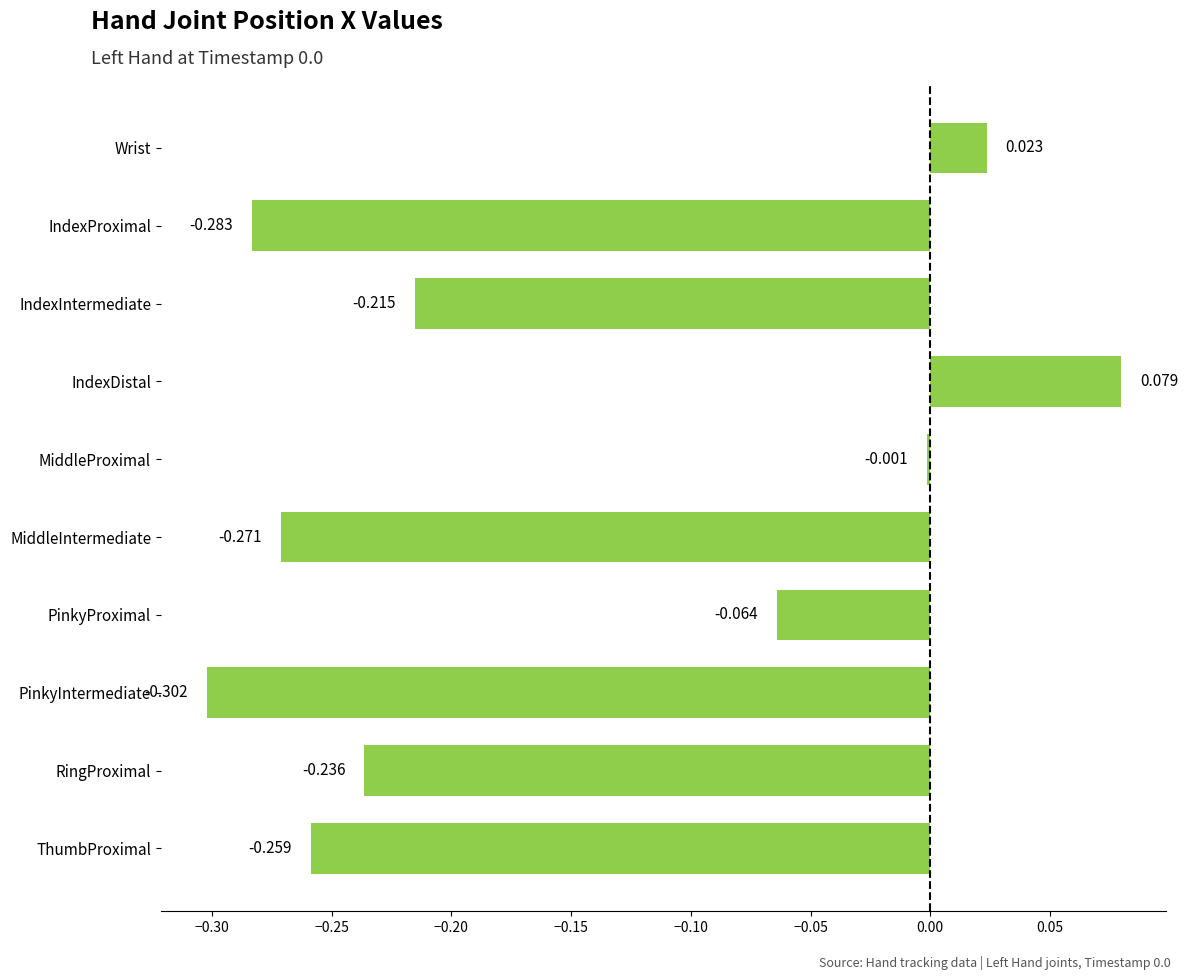

How many bars are there in total?

10